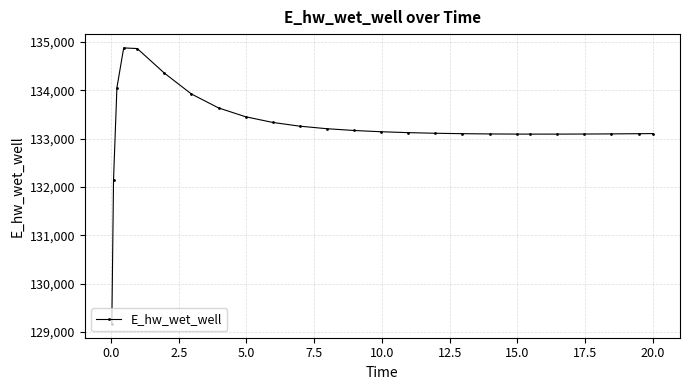

Does the chart have visible grid lines?

Yes